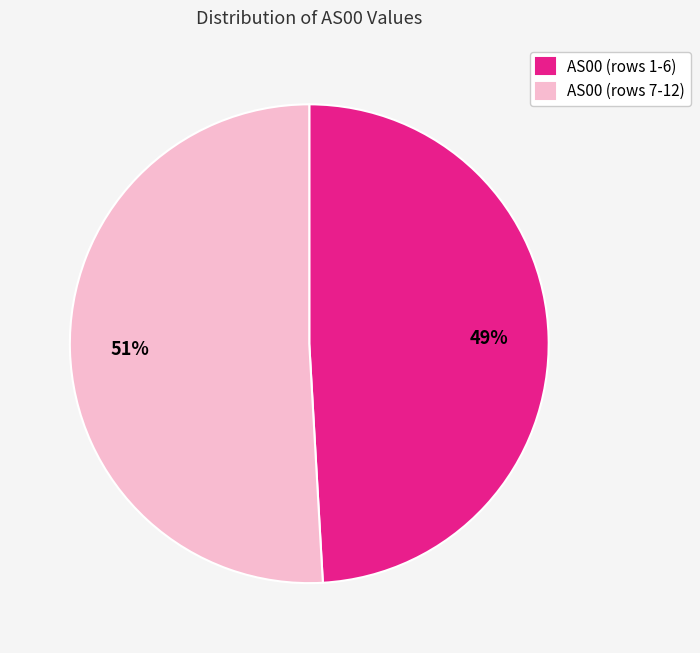

Rank the categories by value from lowest to highest.

AS00 (rows 1-6), AS00 (rows 7-12)